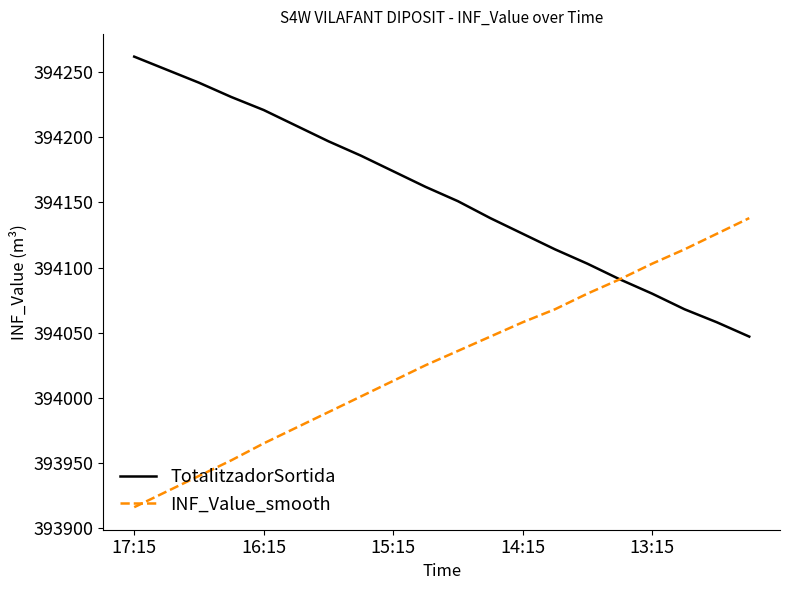

Rank the series by their maximum value, from lowest to highest.

INF_Value_smooth, TotalitzadorSortida